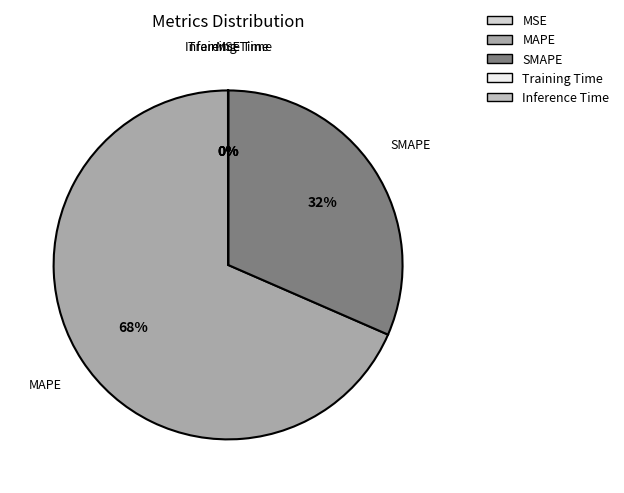

Does any single category account for the majority?

Yes